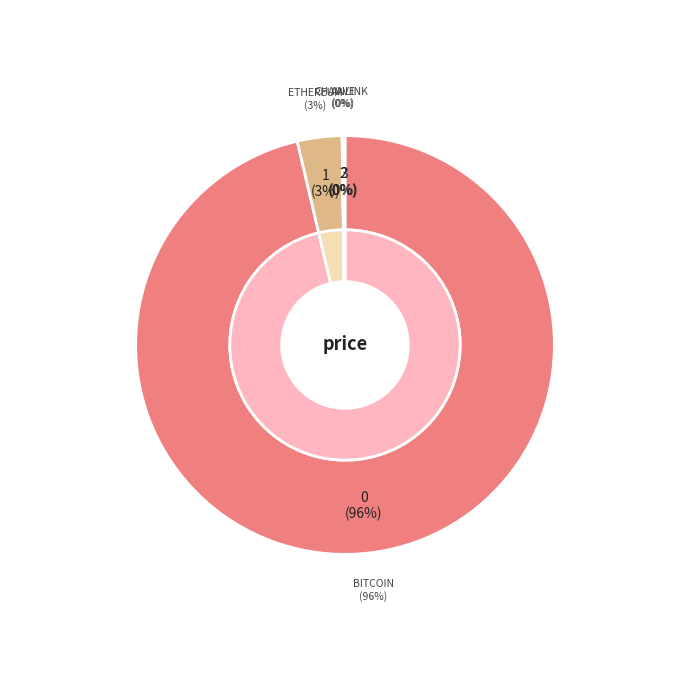

What is the majority slice?

Bitcoin